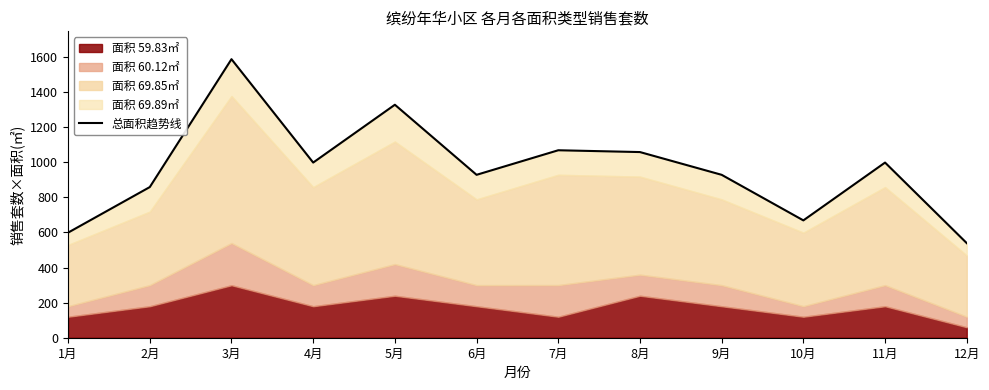

What is the greatest value displayed?

1587.5